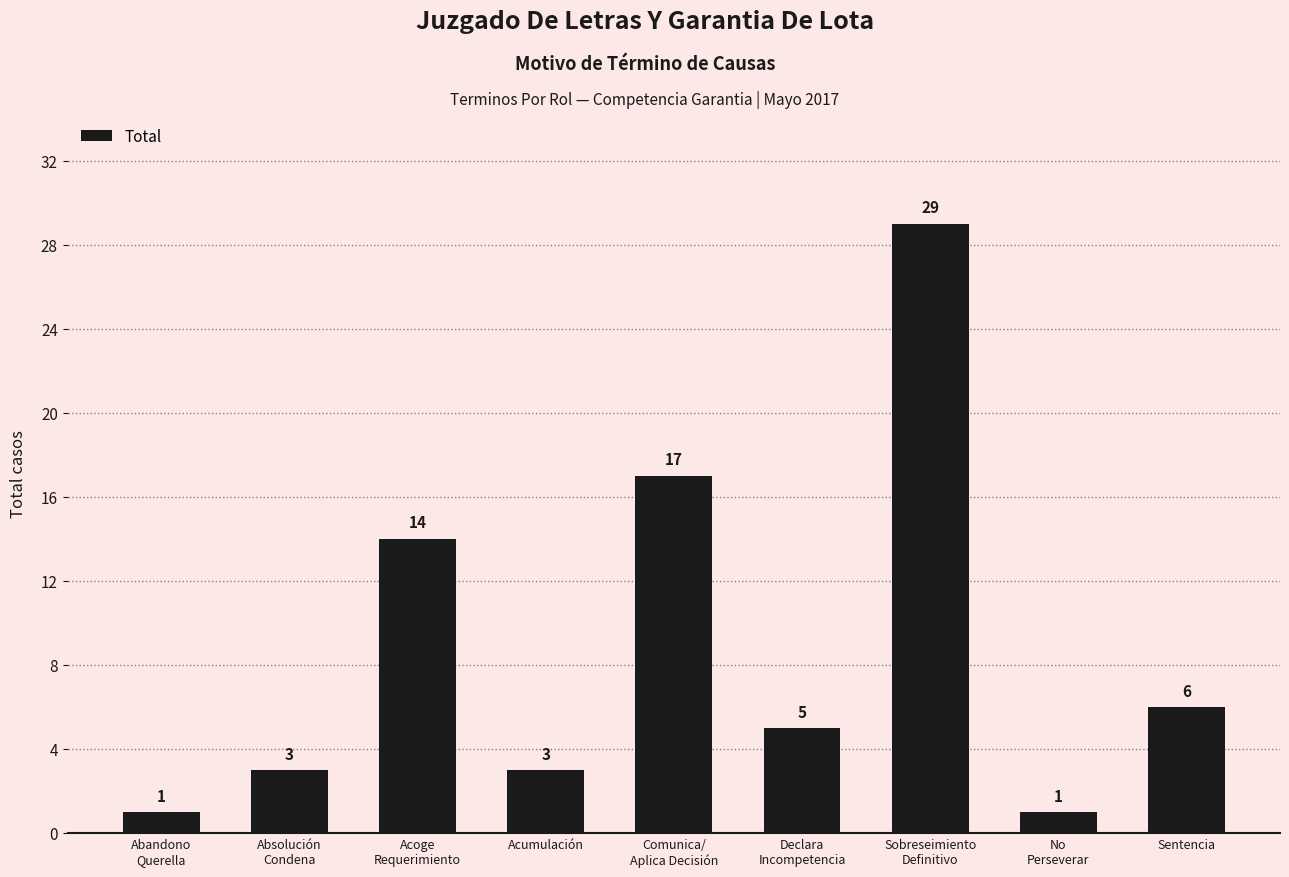

Between Abandono
Querella and Sentencia, which is larger?

Sentencia